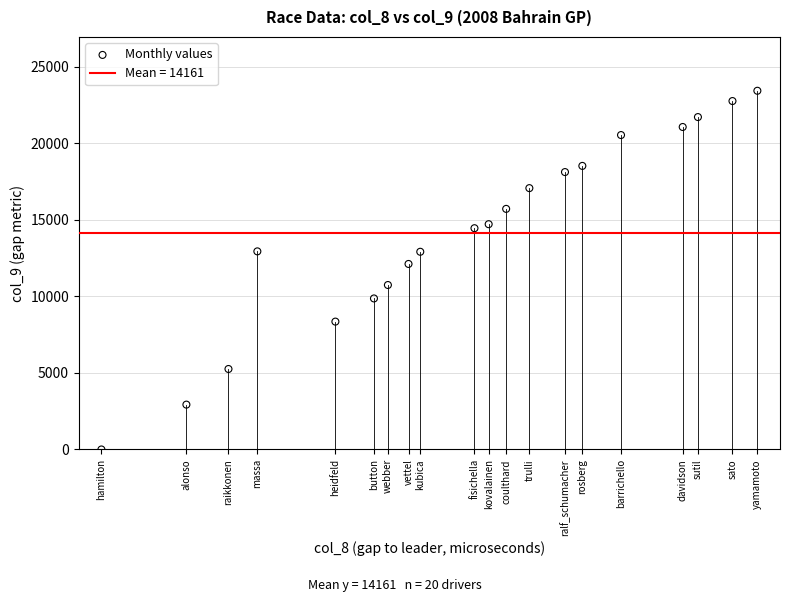

What Y value in the scatter plot is closest to 11715?

12118